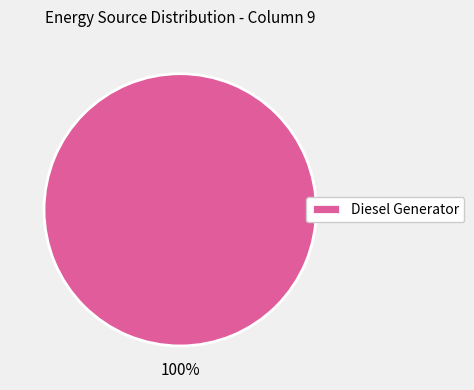

The Diesel Generator slice represents 100% of the pie. True or false?

True